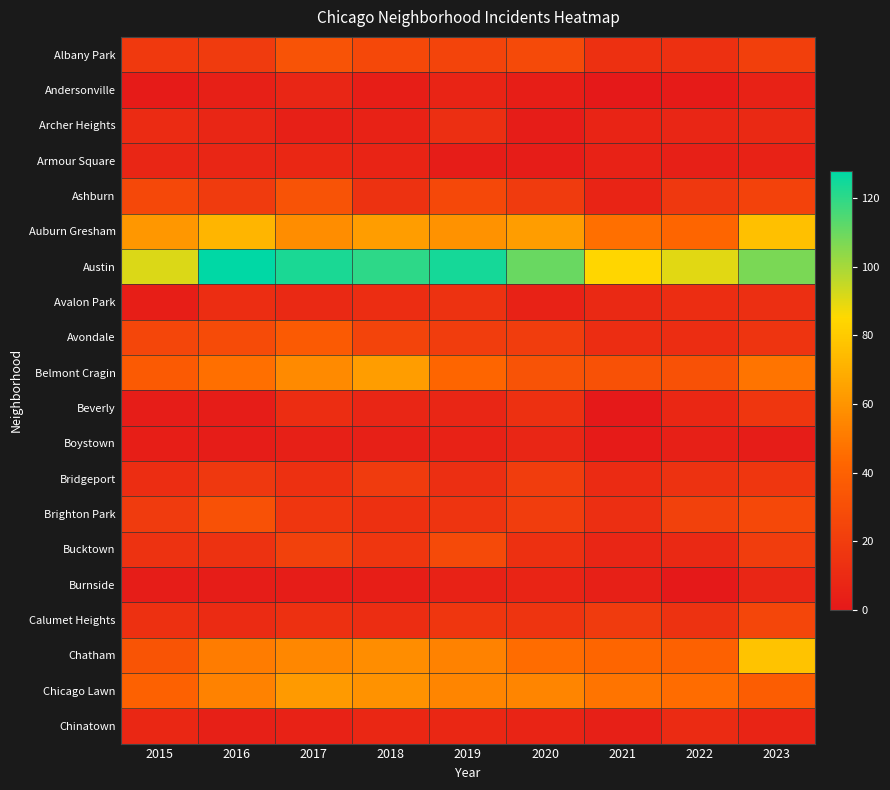

How many categories are shown in the chart?

9